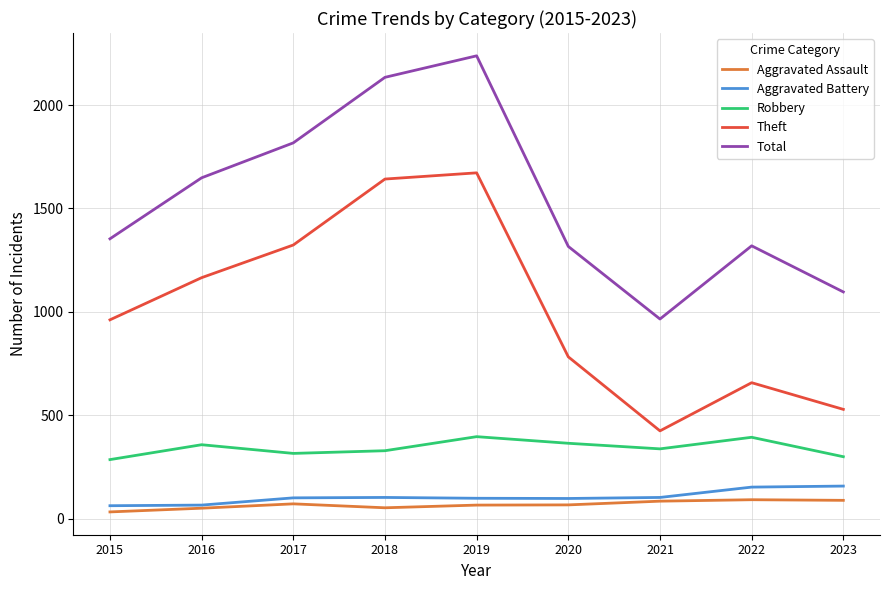

What is the spread (max minus min) of values at 2020?

1250